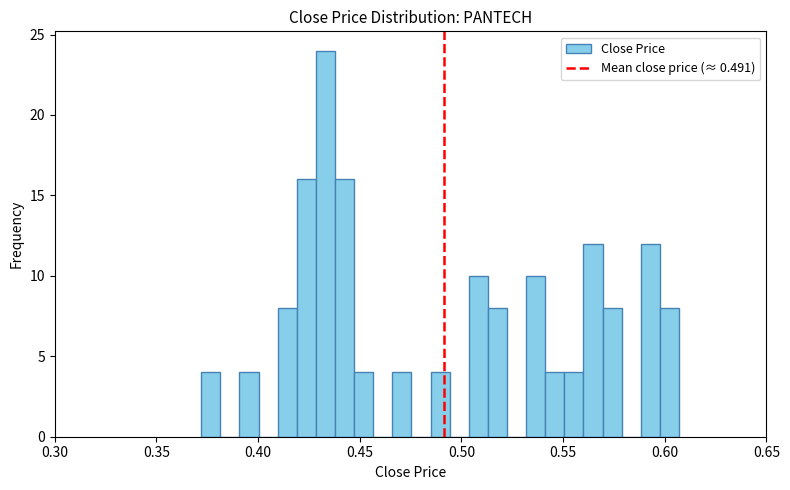

Around what value on the x-axis is the tallest bar? Give the approximate position of its centre, as read against the axis.

0.435